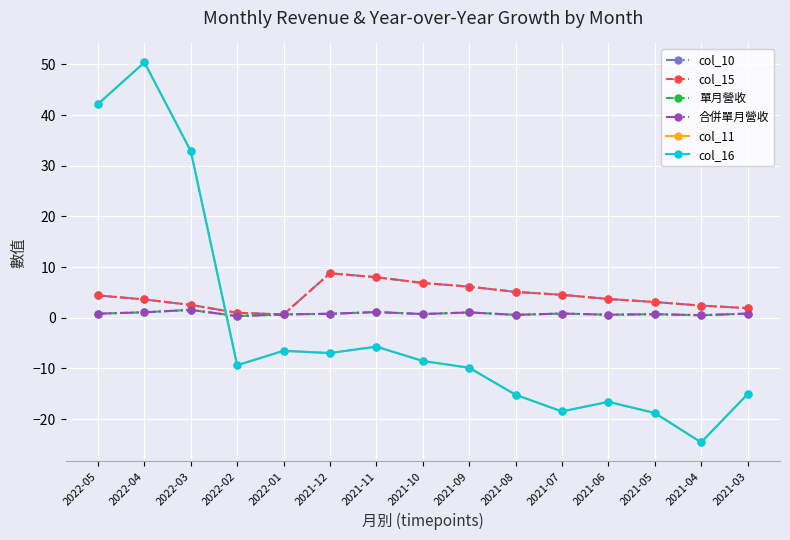

After their last crossing, which series has the higher values: col_11 or 單月營收?

單月營收